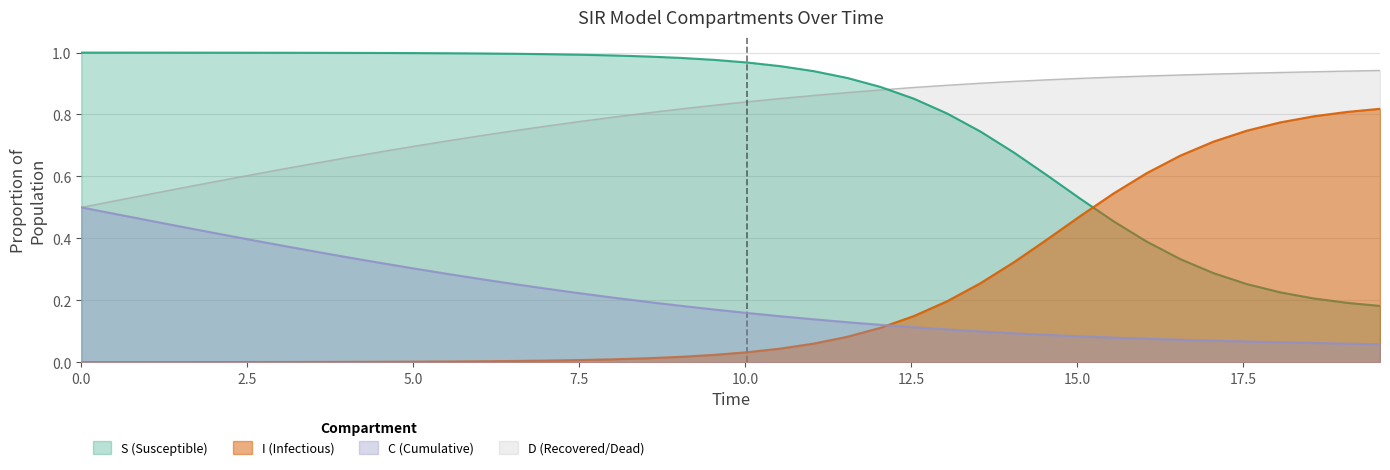

List the series in order of their peak value, lowest first.

C (Cumulative), I (Infectious), D (Recovered/Dead), S (Susceptible)